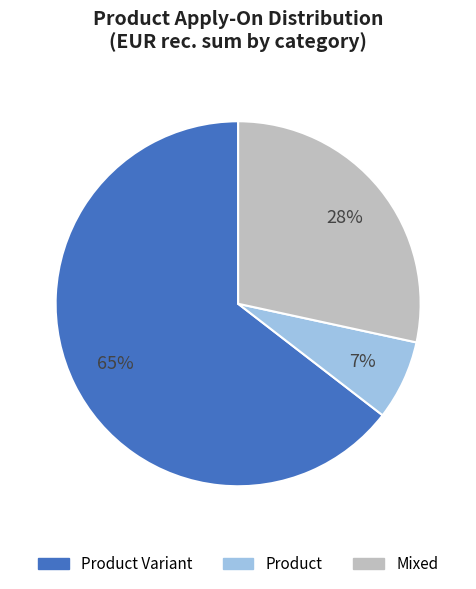

Does any single category account for the majority?

Yes